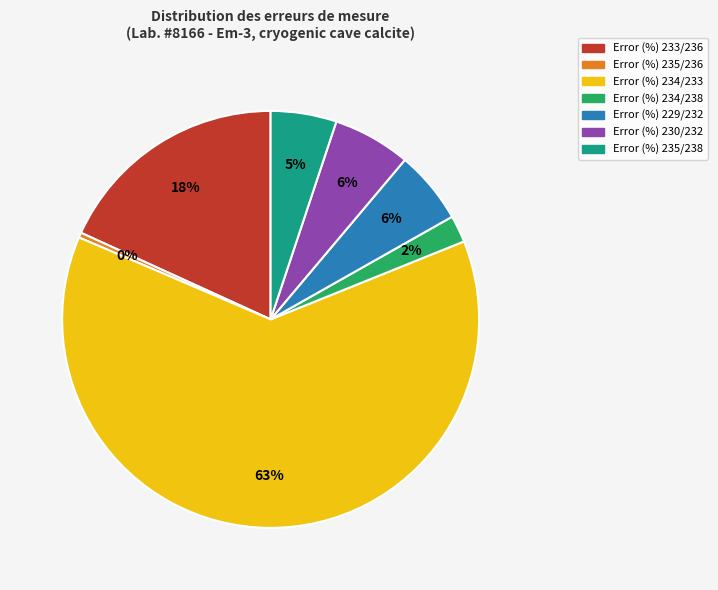

Does Error (%) 235/236 represent more than half of the total?

No